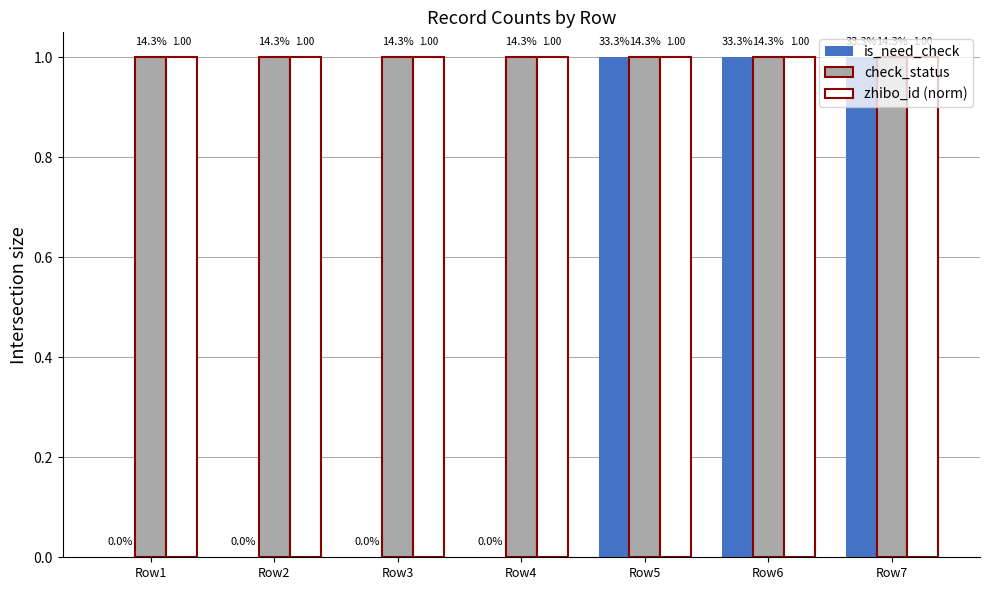

What is the total value across all series at Row6?

3